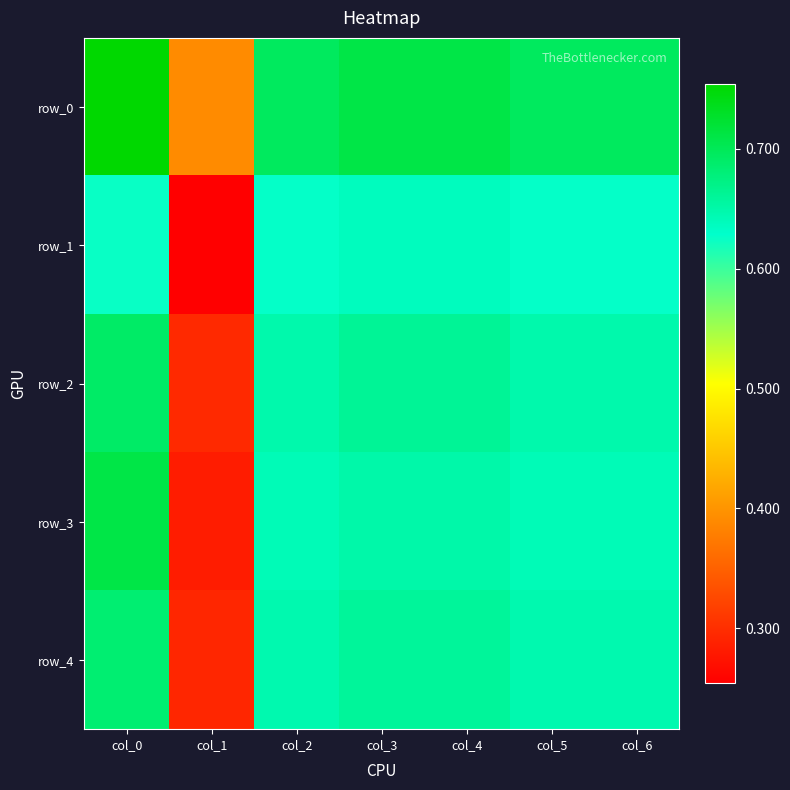

Which series has the widest spread of values?

row_3